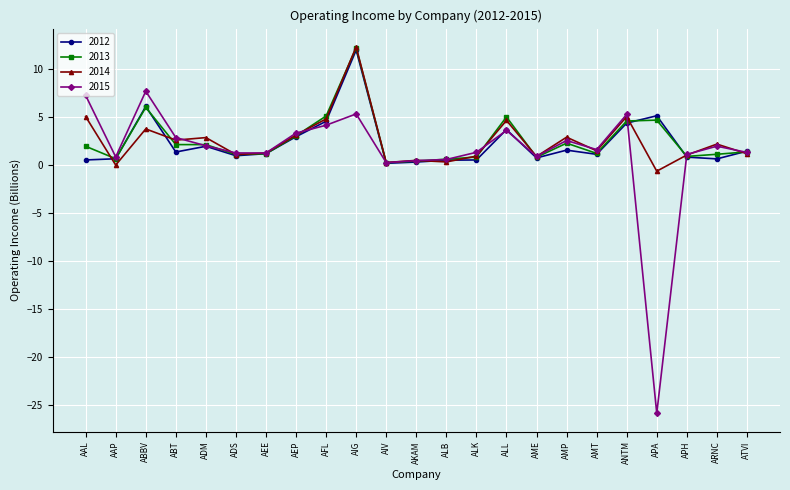

In 2012, how many points are lower than both neighbors (excluding endpoints)?

6